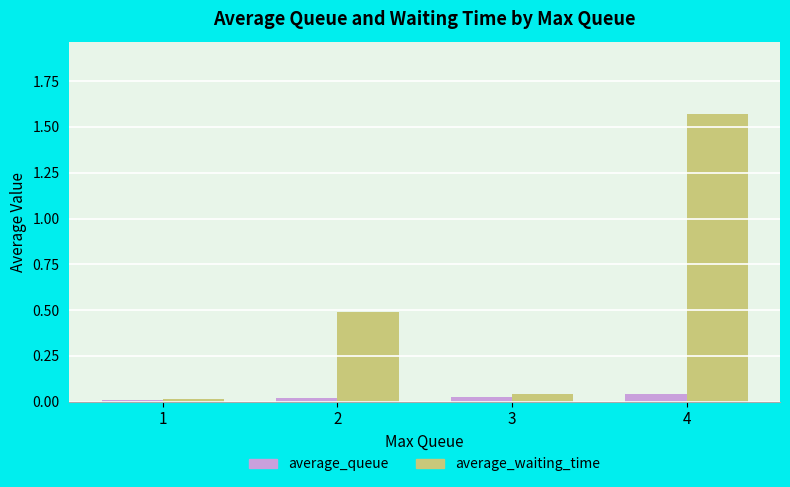

At which category does the chart reach its peak across all series?

4